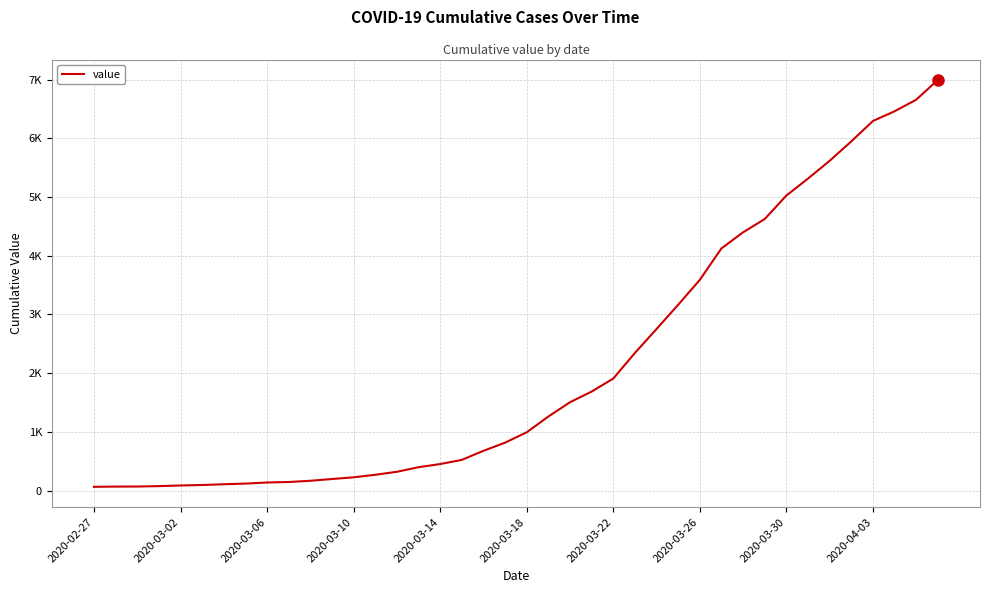

Does the chart have visible grid lines?

Yes